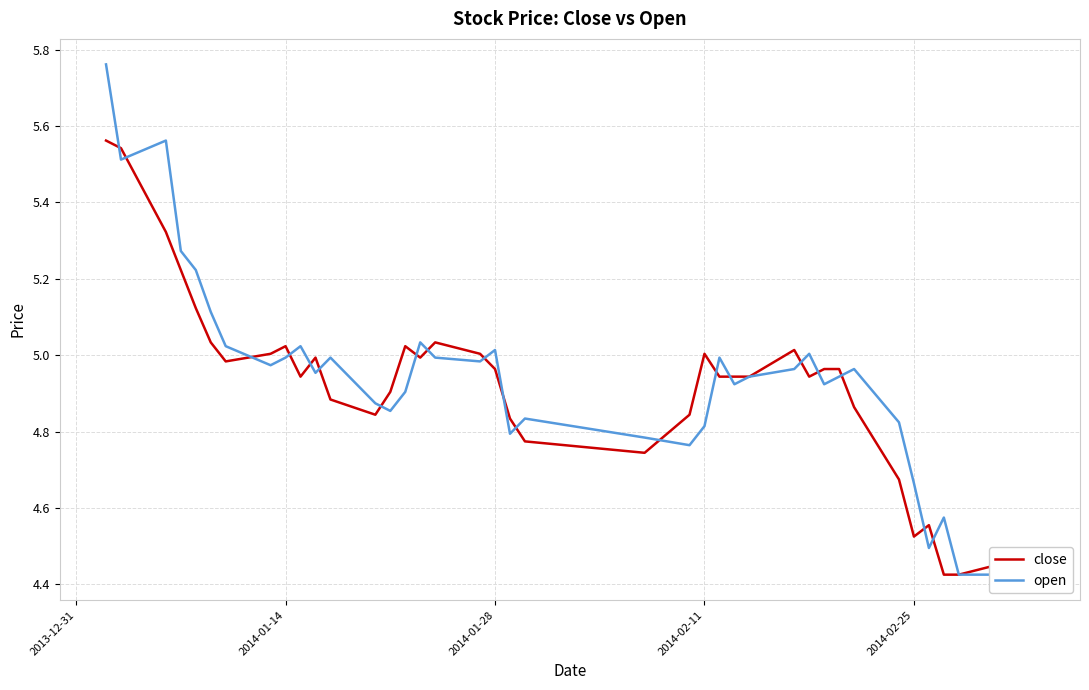

How many data points does each series have?

40